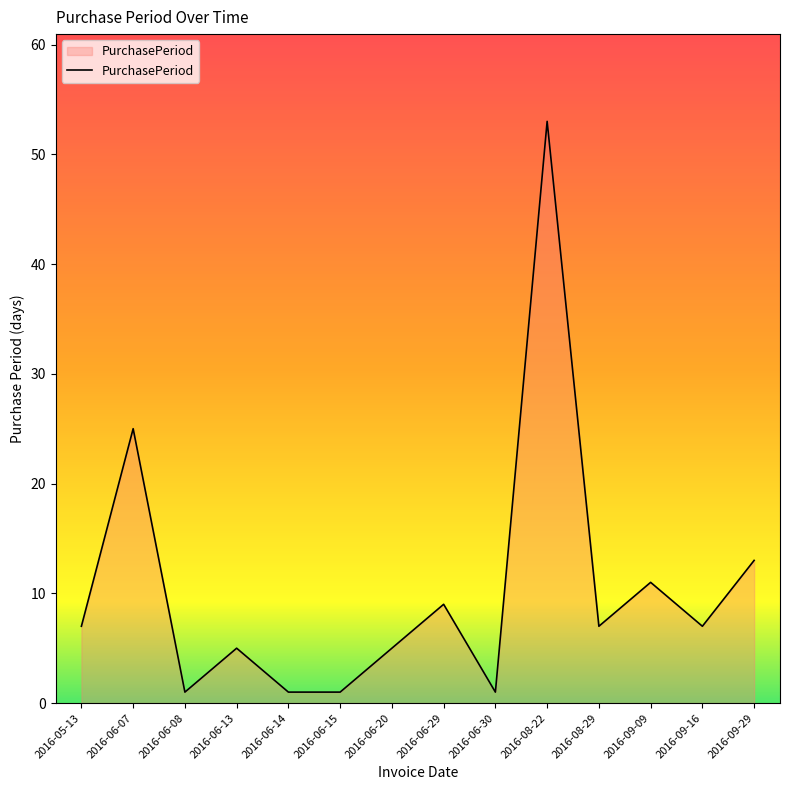

What position from the right is 2016-05-13?

14